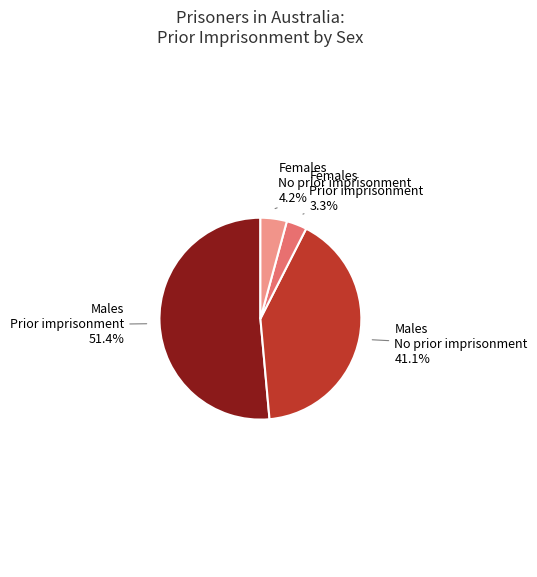

What is the smallest slice in the pie chart?

Females Prior imprisonment